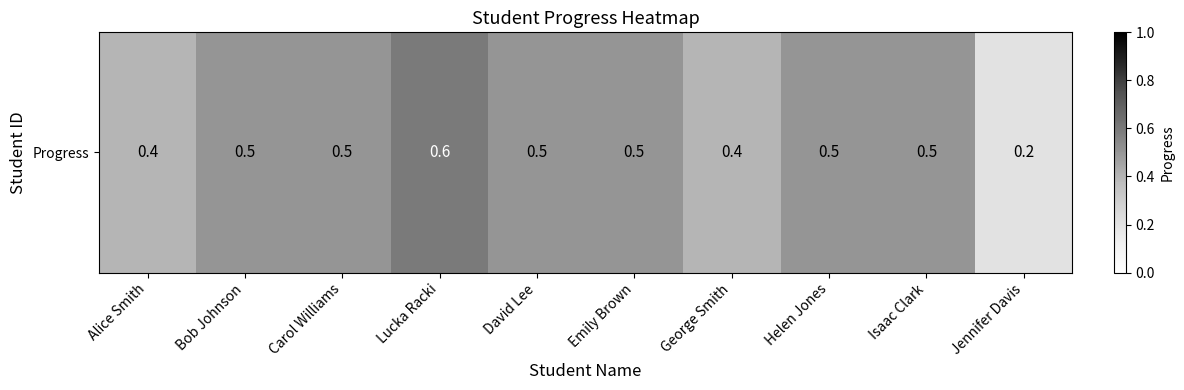

Reading left to right, extract all data points from this chart.

0.4	0.5	0.5	0.6	0.5	0.5	0.4	0.5	0.5	0.2